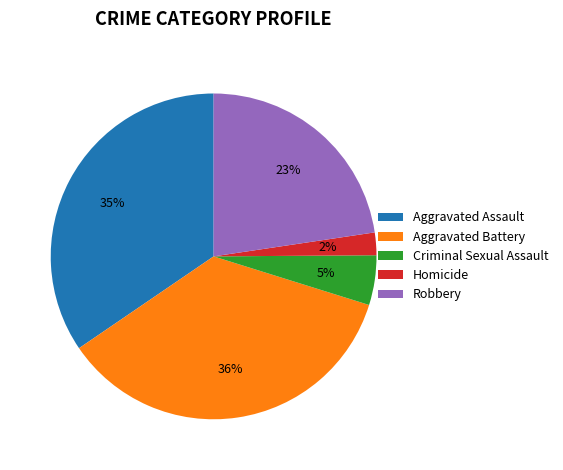

To the nearest percent, what portion does Aggravated Battery represent?

36%